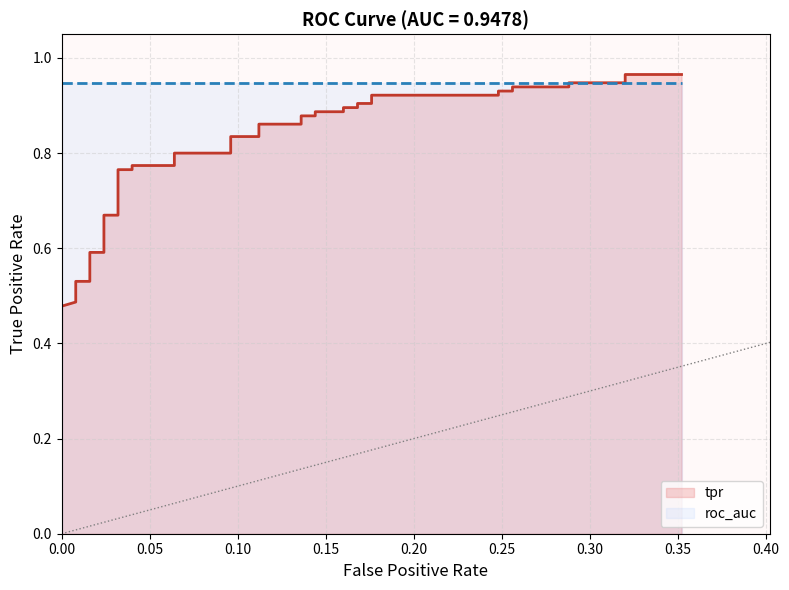

True or false: the data has more than 0 interior local peaks.

False